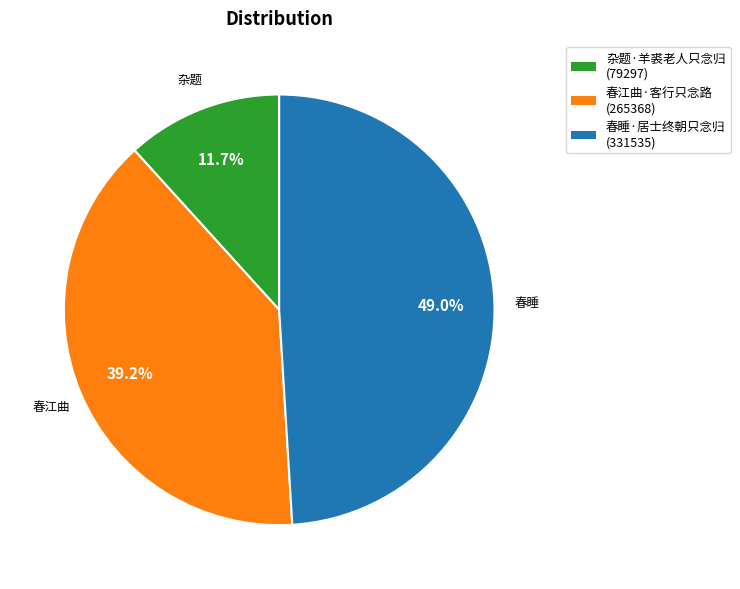

Combined, what portion of the pie is 春睡·居士终朝只念归 and 春江曲·客行只念路?

88.3%